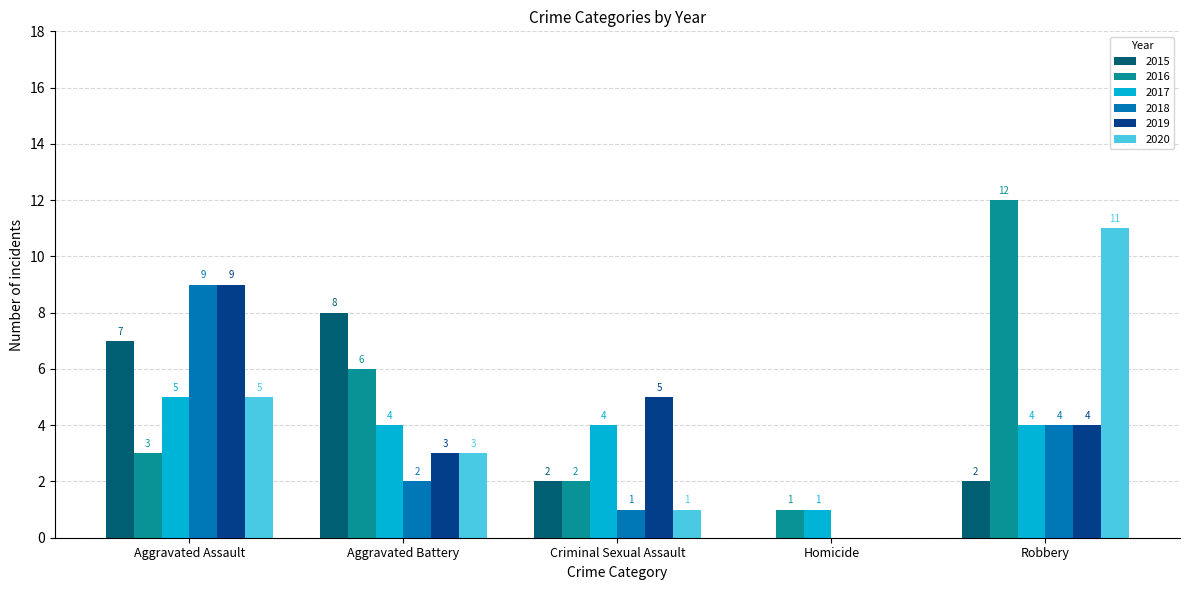

Reading left to right, what are all the values shown in this chart?

2015: 7	8	2	0	2
2016: 3	6	2	1	12
2017: 5	4	4	1	4
2018: 9	2	1	0	4
2019: 9	3	5	0	4
2020: 5	3	1	0	11